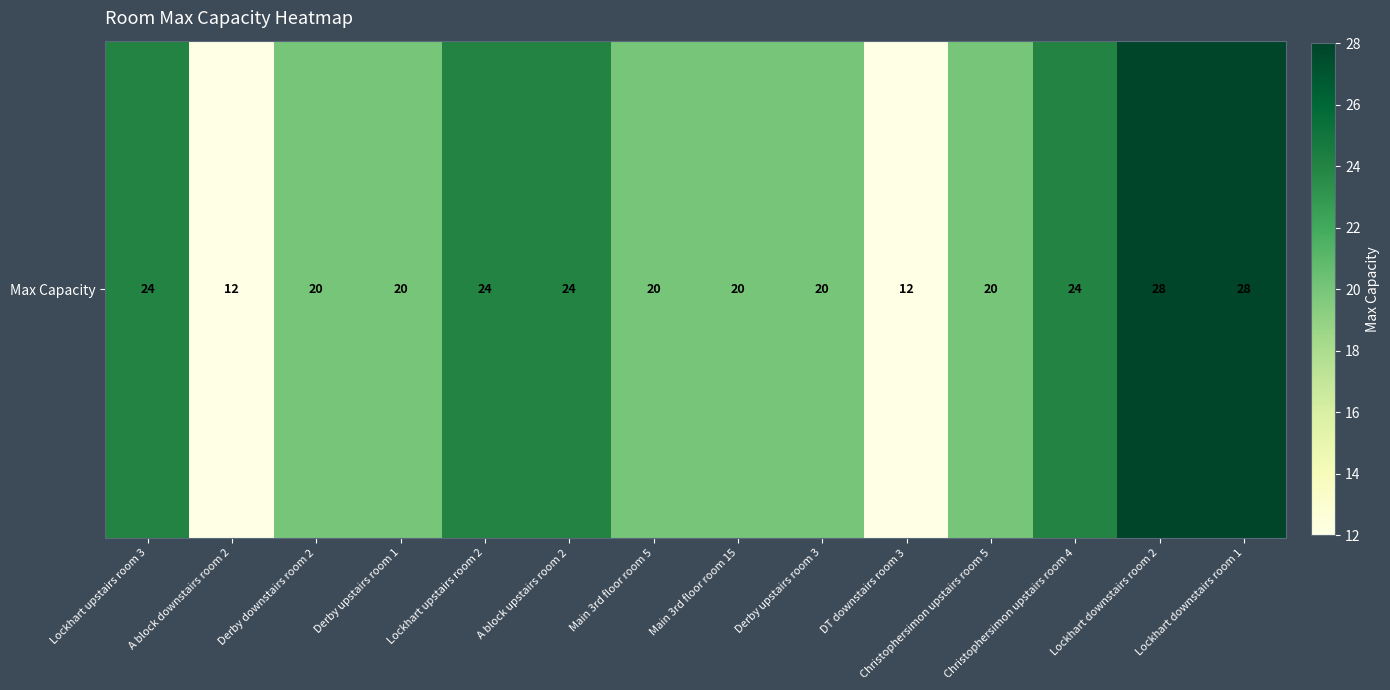

True or false: the data shows 28 at Lockhart downstairs room 1.

True